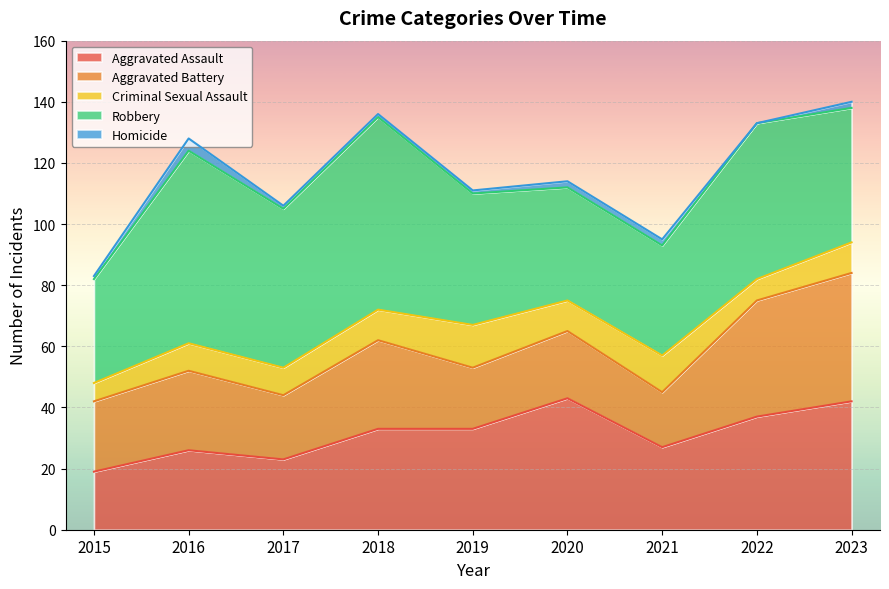

Rank the series at 2019 from lowest to highest value.

Homicide, Criminal Sexual Assault, Aggravated Battery, Aggravated Assault, Robbery